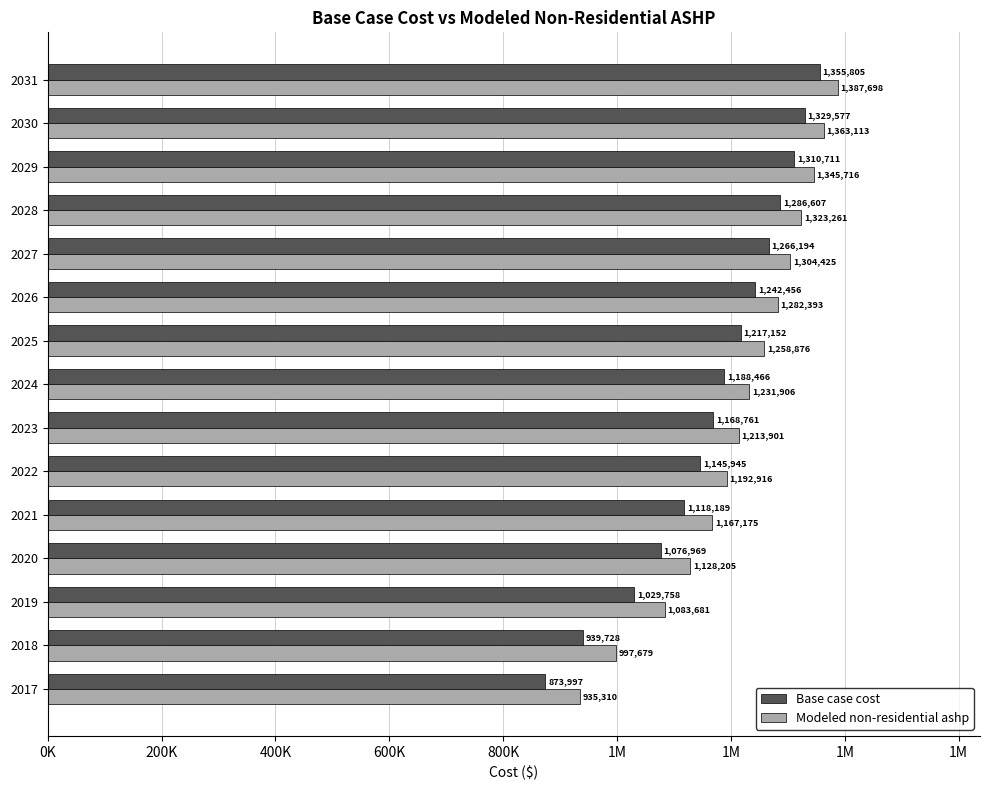

Reading right to left, extract all data points from this chart.

Base case cost: 1355805.9	1329577.8	1310711.5	1286607.7	1266194.8	1242457.0	1217152.3	1188466.1	1168761.8	1145945.8	1118189.4	1076969.7	1029758.8	939728.3	873997.2
Modeled non-residential ashp: 1387698.6	1363113.7	1345717.0	1323261.6	1304425.2	1282393.9	1258876.0	1231906.9	1213901.1	1192916.4	1167175.1	1128205.4	1083681.3	997679.8	935310.4